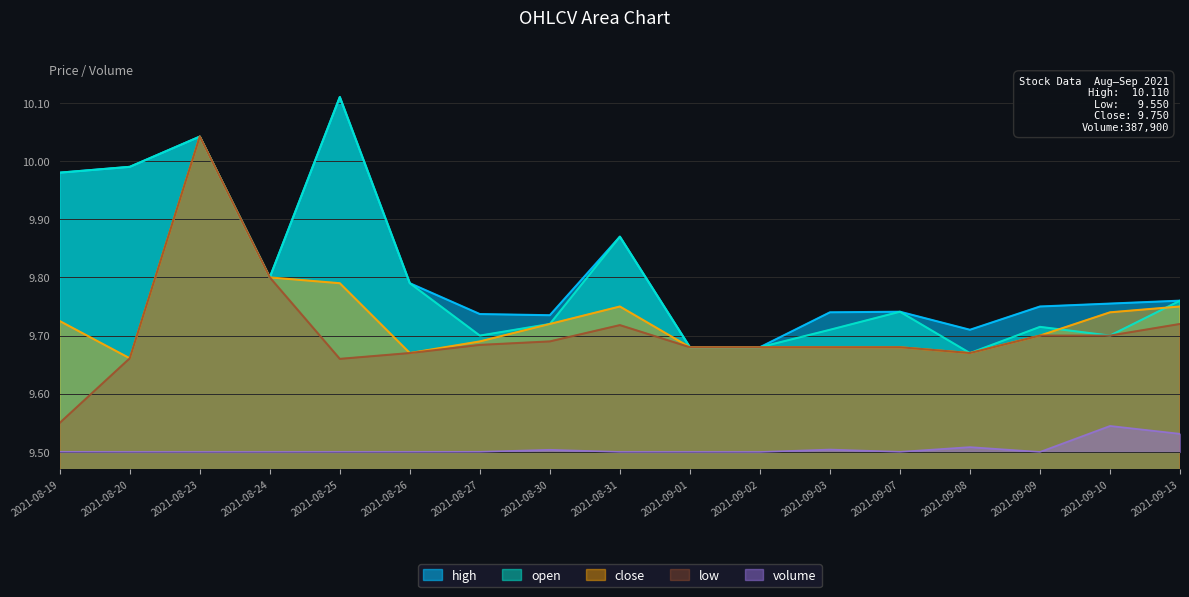

Reading left to right, transcribe all the data shown in this chart.

high: 10.0	10.0	10.0	9.8	10.1	9.8	9.7	9.7	9.9	9.7	9.7	9.7	9.7	9.7	9.8	9.8	9.8
open: 10.0	10.0	10.0	9.8	10.1	9.8	9.7	9.7	9.9	9.7	9.7	9.7	9.7	9.7	9.7	9.7	9.8
close: 9.7	9.7	10.0	9.8	9.8	9.7	9.7	9.7	9.8	9.7	9.7	9.7	9.7	9.7	9.7	9.7	9.8
low: 9.6	9.7	10.0	9.8	9.7	9.7	9.7	9.7	9.7	9.7	9.7	9.7	9.7	9.7	9.7	9.7	9.7
volume: 9.5	9.5	9.5	9.5	9.5	9.5	9.5	9.5	9.5	9.5	9.5	9.5	9.5	9.5	9.5	9.5	9.5